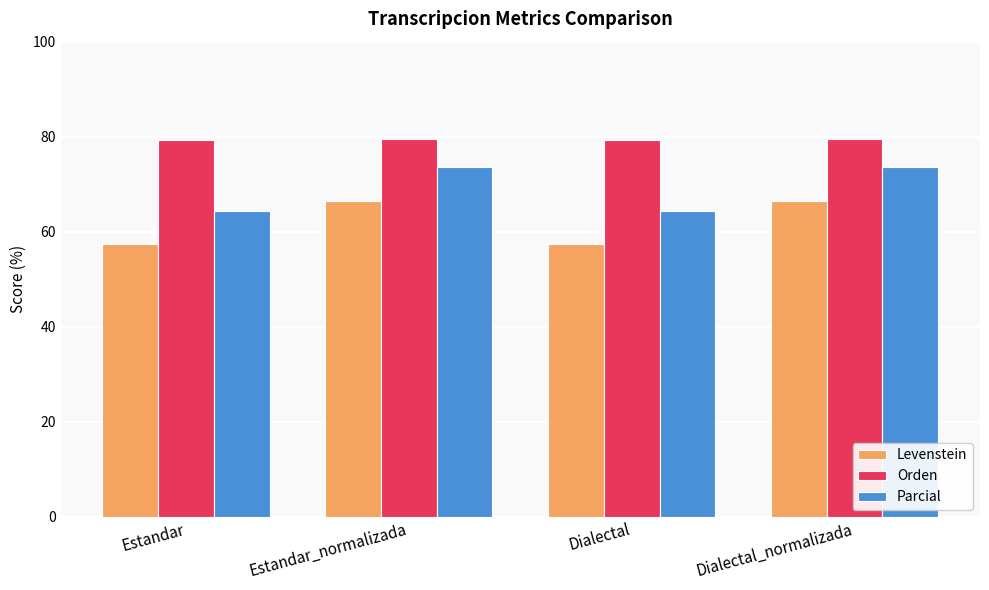

What is the total value across all series at Estandar_normalizada?

219.5